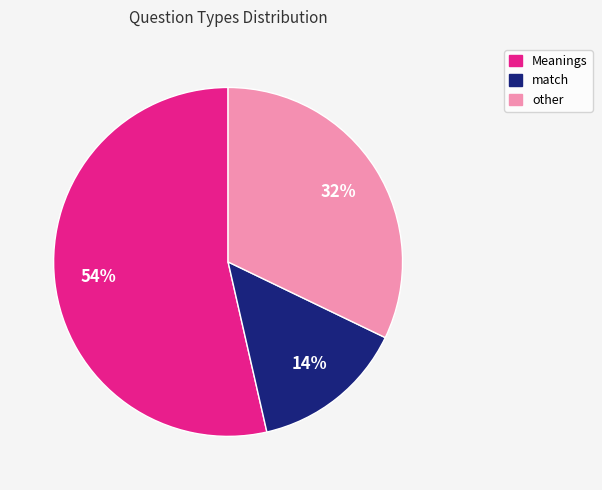

Is Meanings the majority of the pie?

Yes